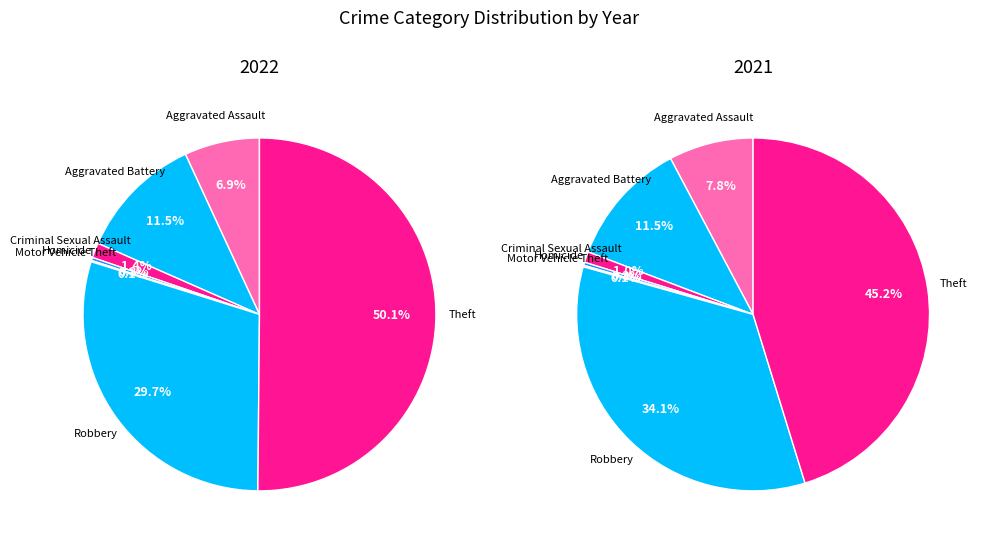

Is it true that 5 is 23% of the pie?

False